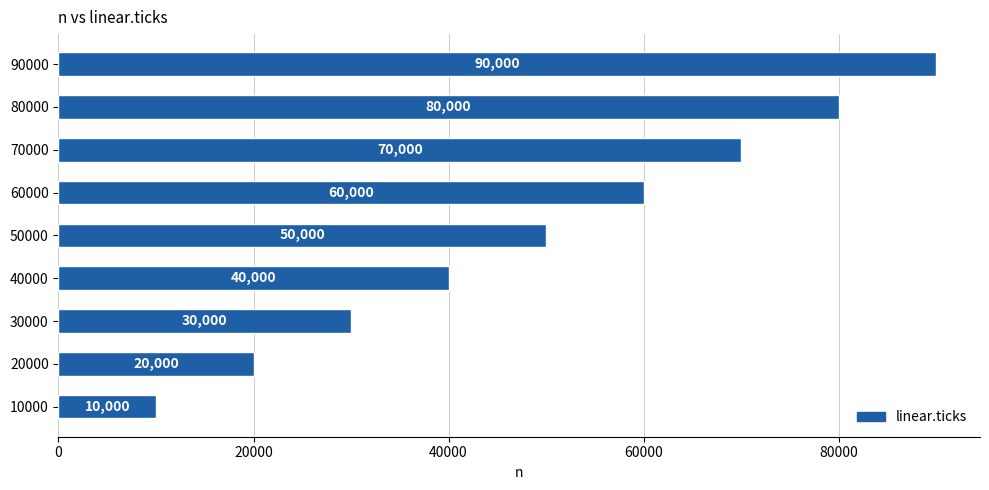

Which has a higher value, 90000 or 50000?

90000